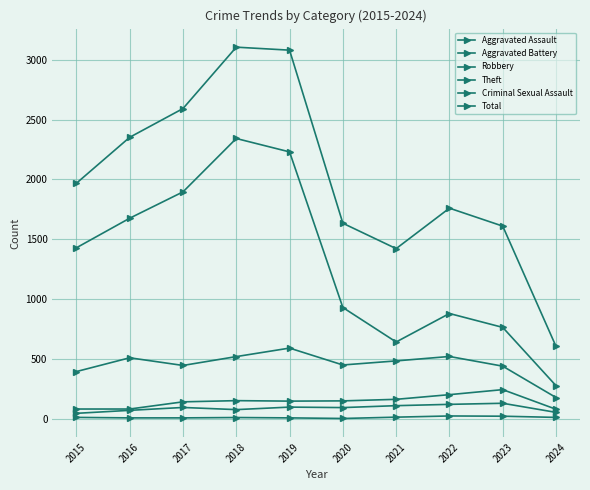

How many categories are shown in the chart?

10